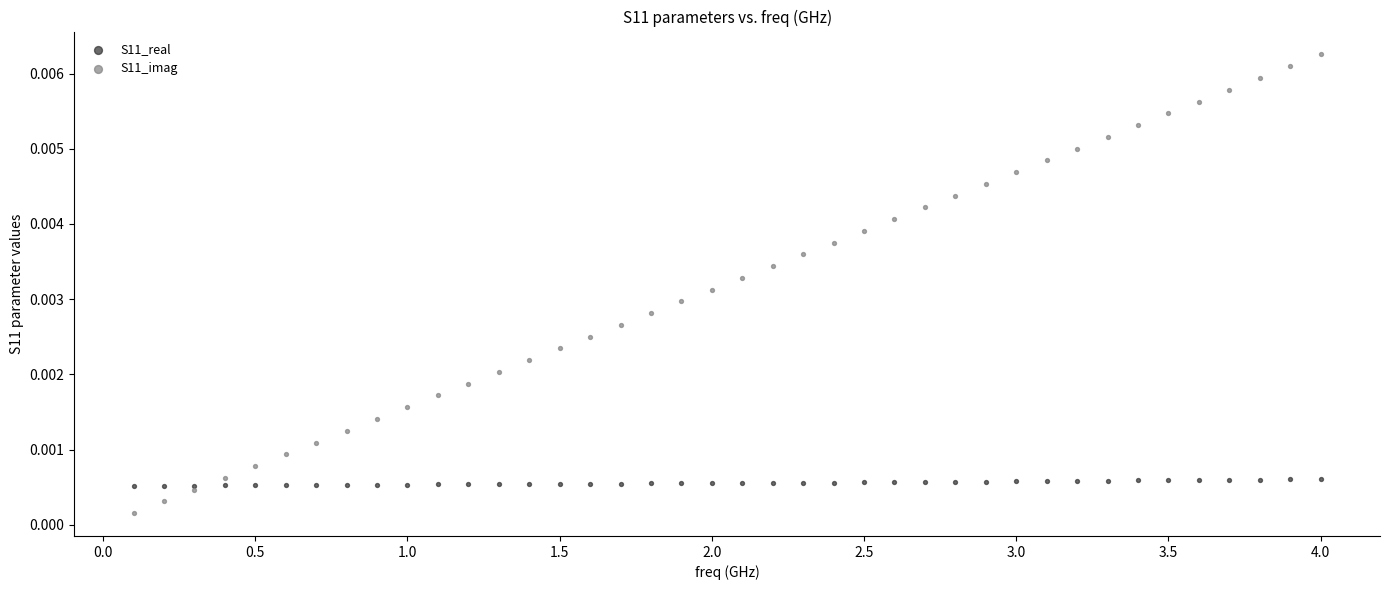

What are all the series names shown in the legend?

S11_real, S11_imag